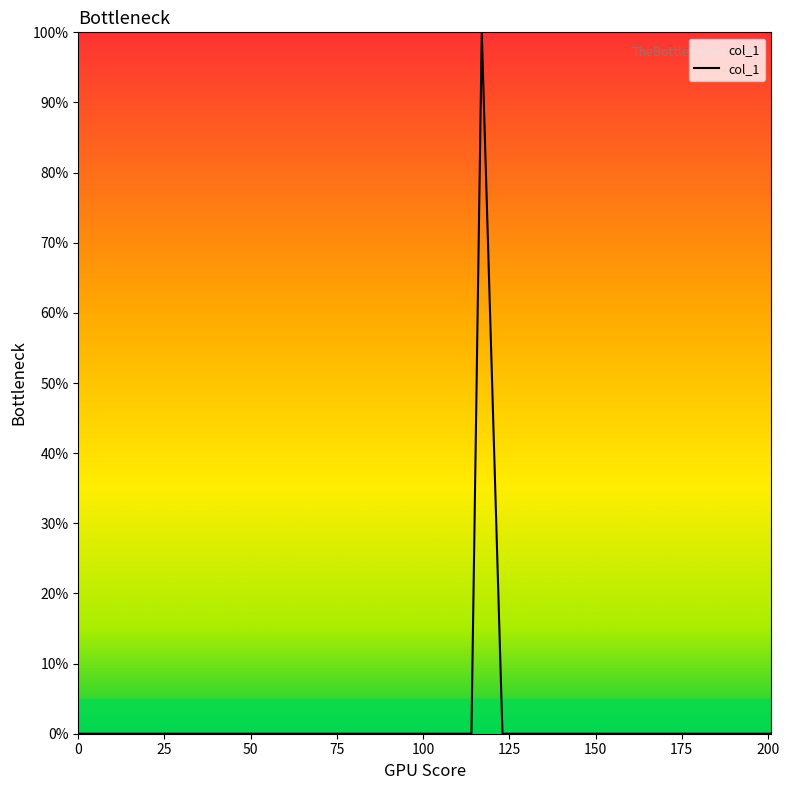

What is the difference between the maximum and minimum values?

100